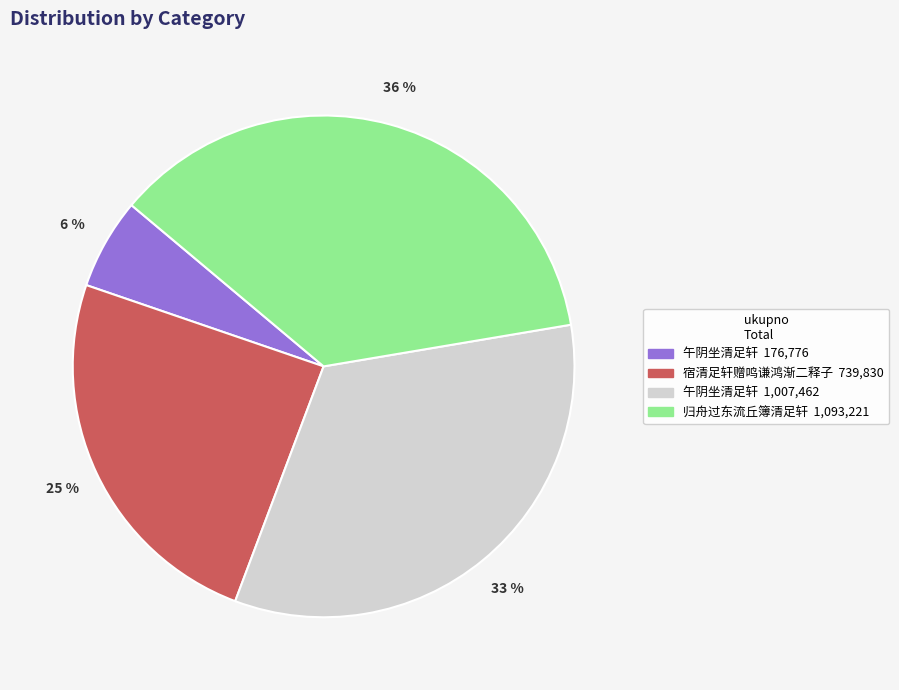

How many segments does this pie chart have?

4